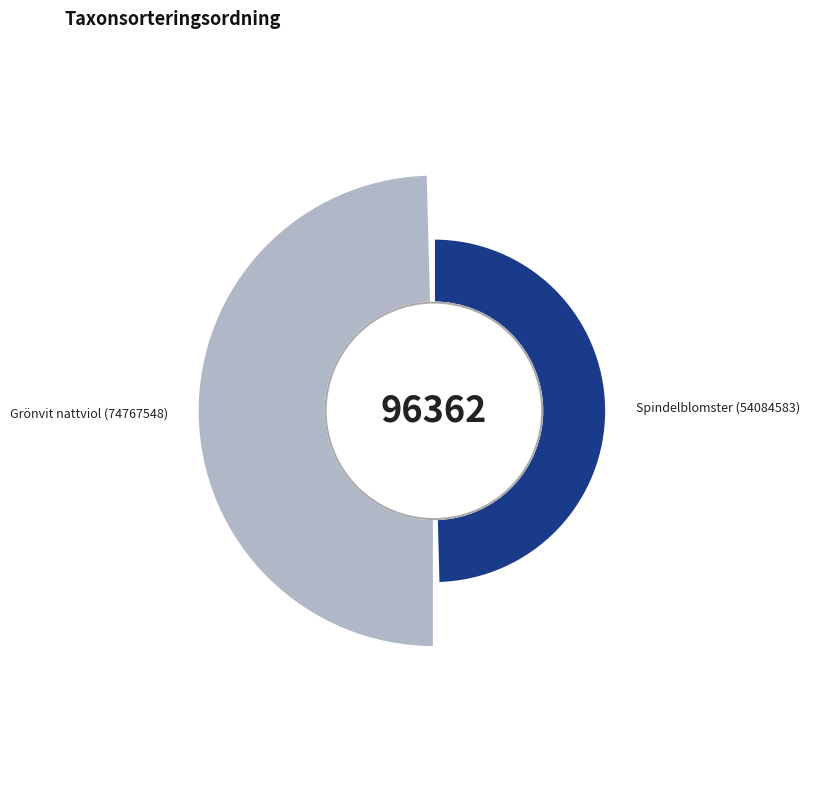

True or false: Grönvit nattviol (74767548) accounts for 38% of the total.

False